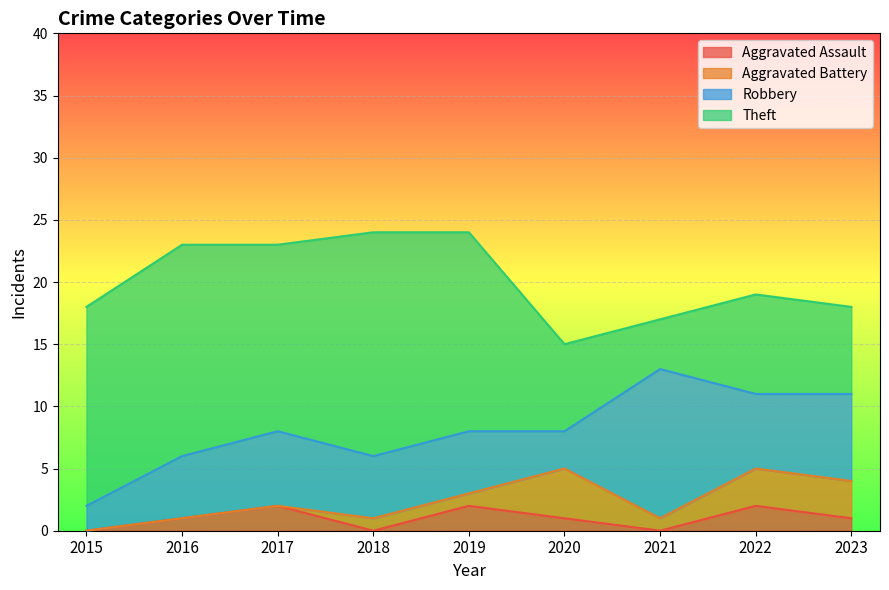

Read the Theft value at 2018, to the nearest 10.

20